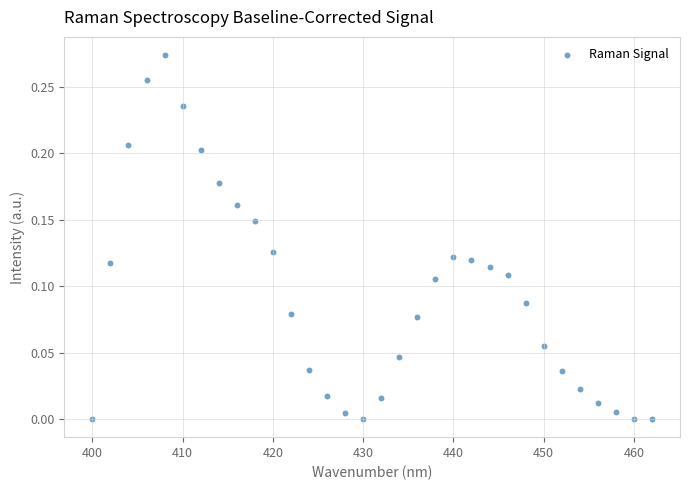

What is the range of X values (max minus min)?

62.0